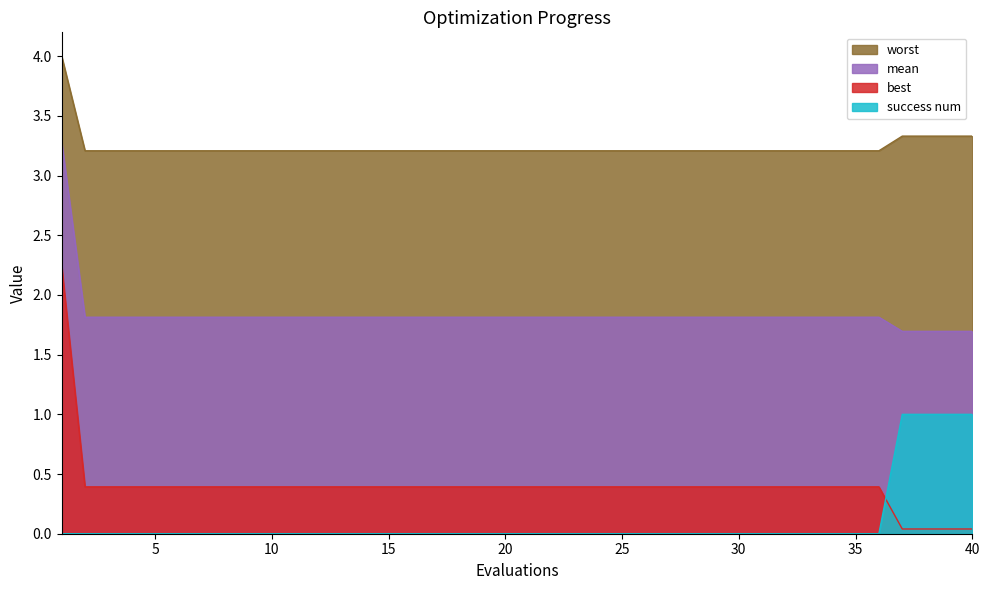

Between 26 and 28, which is larger?

26